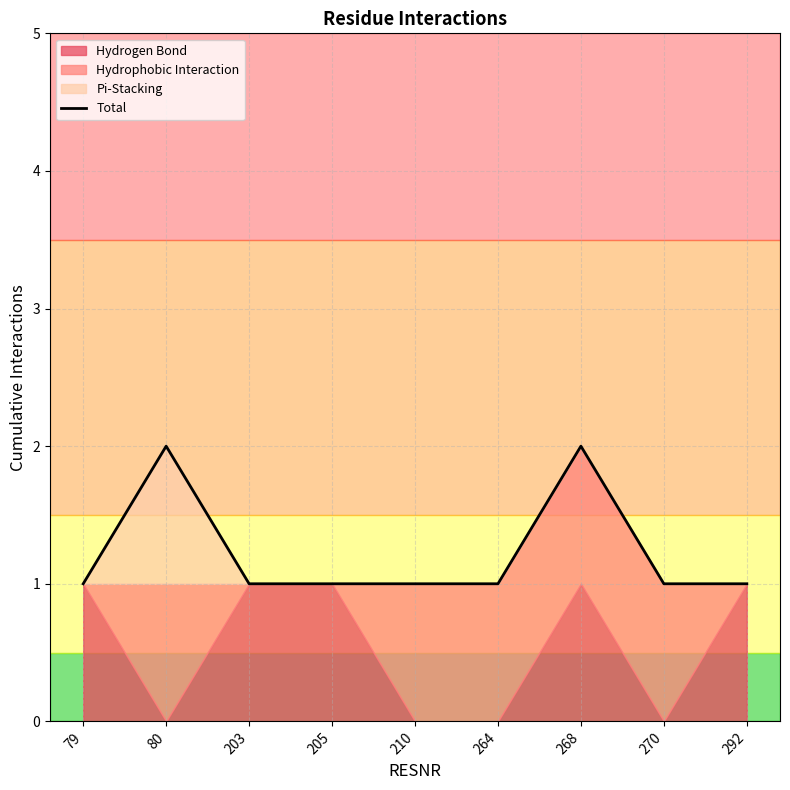

What value does the data have at 292?

1